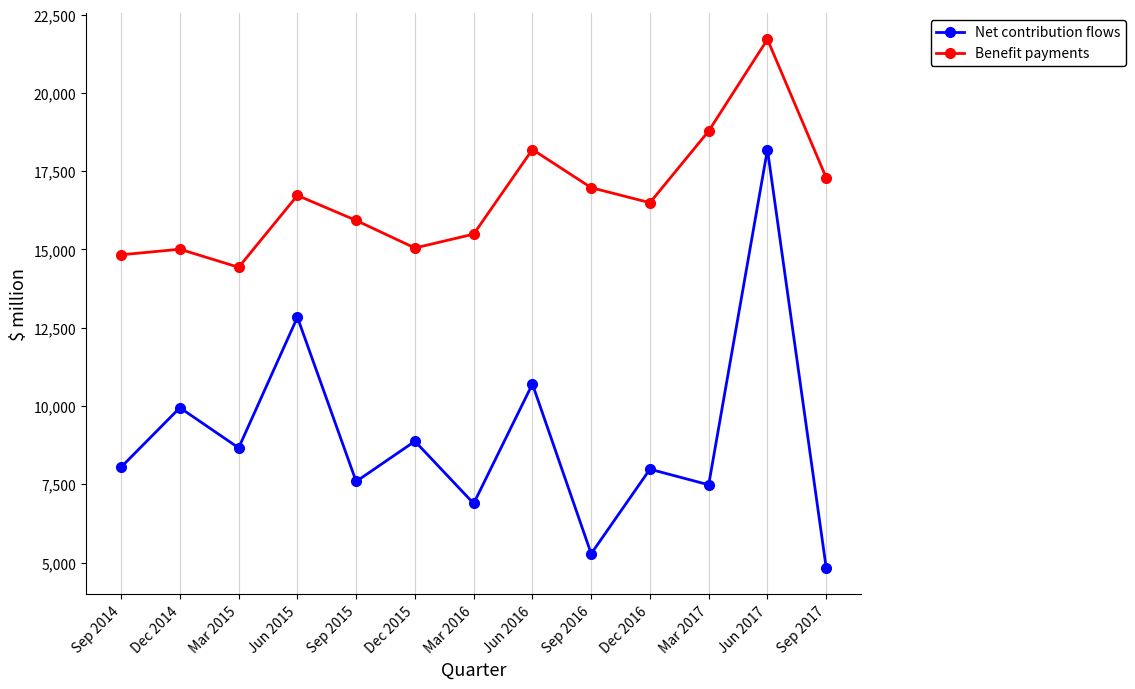

True or false: Net contribution flows has a value of 7483 at Mar 2017.

True